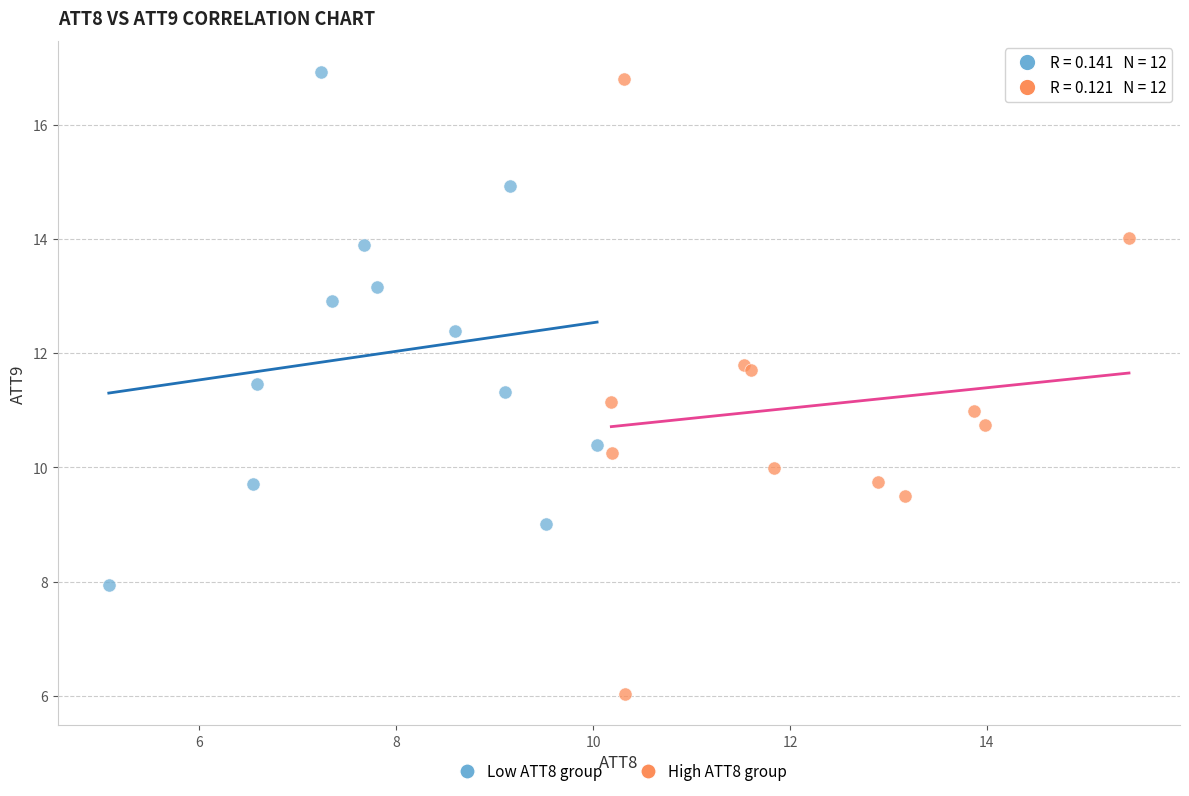

Which series reaches the minimum Y coordinate?

High ATT8 group